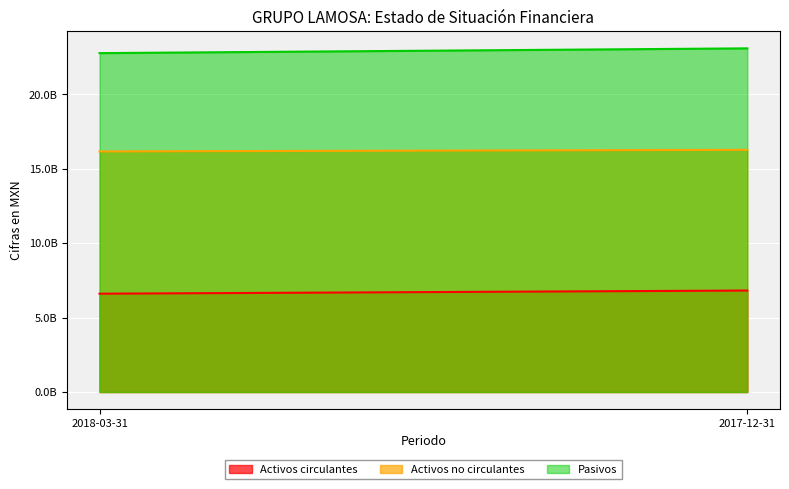

Which has a higher value, 2017-12-31 or 2018-03-31?

2017-12-31